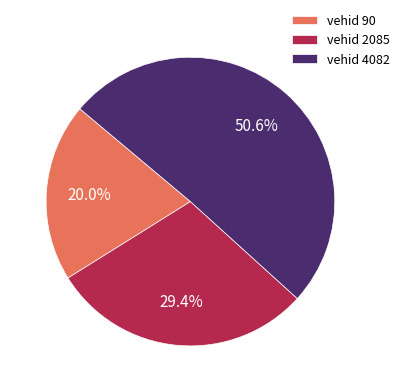

What percentage is NOT represented by vehid 4082?

49.4%